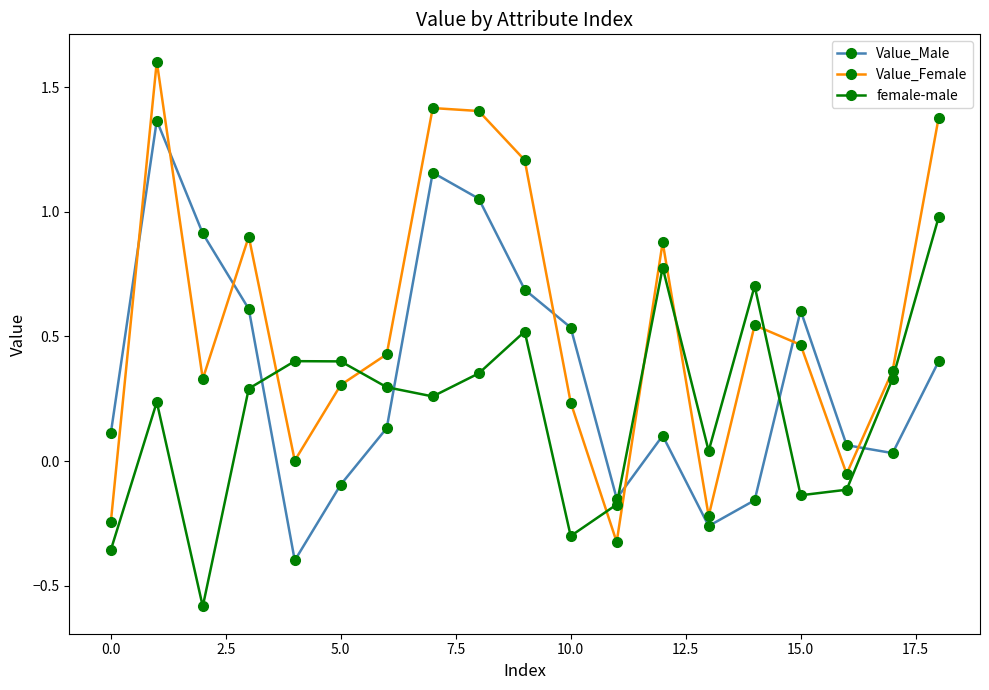

What is the difference between the second highest and minimum values in the Value_Male series?

1.6